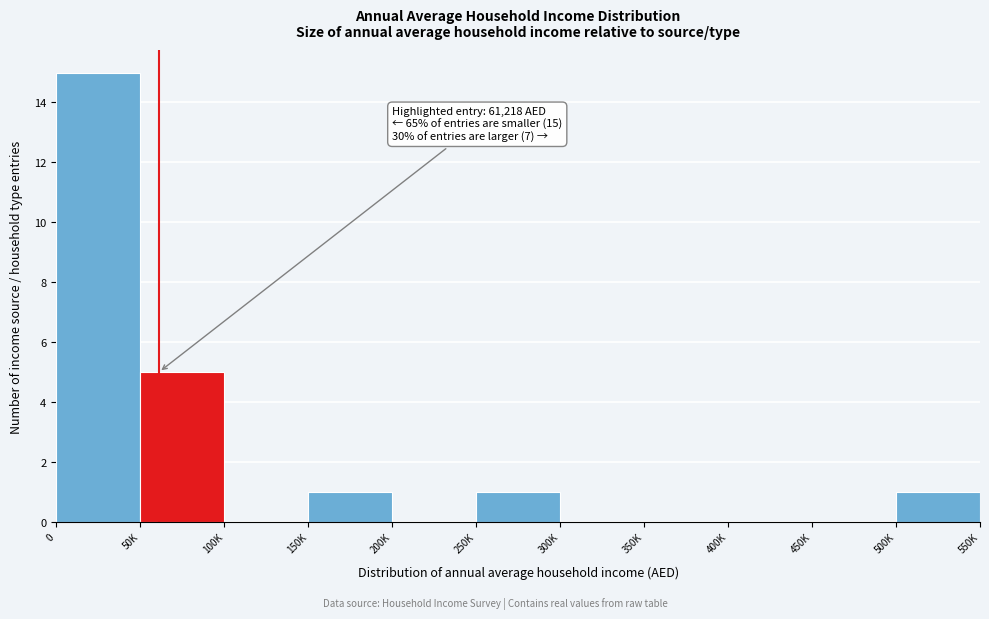

Reading left to right, what are all the values shown in this chart?

0=15	50K=5	100K=0	150K=1	200K=0	250K=1	300K=0	350K=0	400K=0	450K=0	500K=1